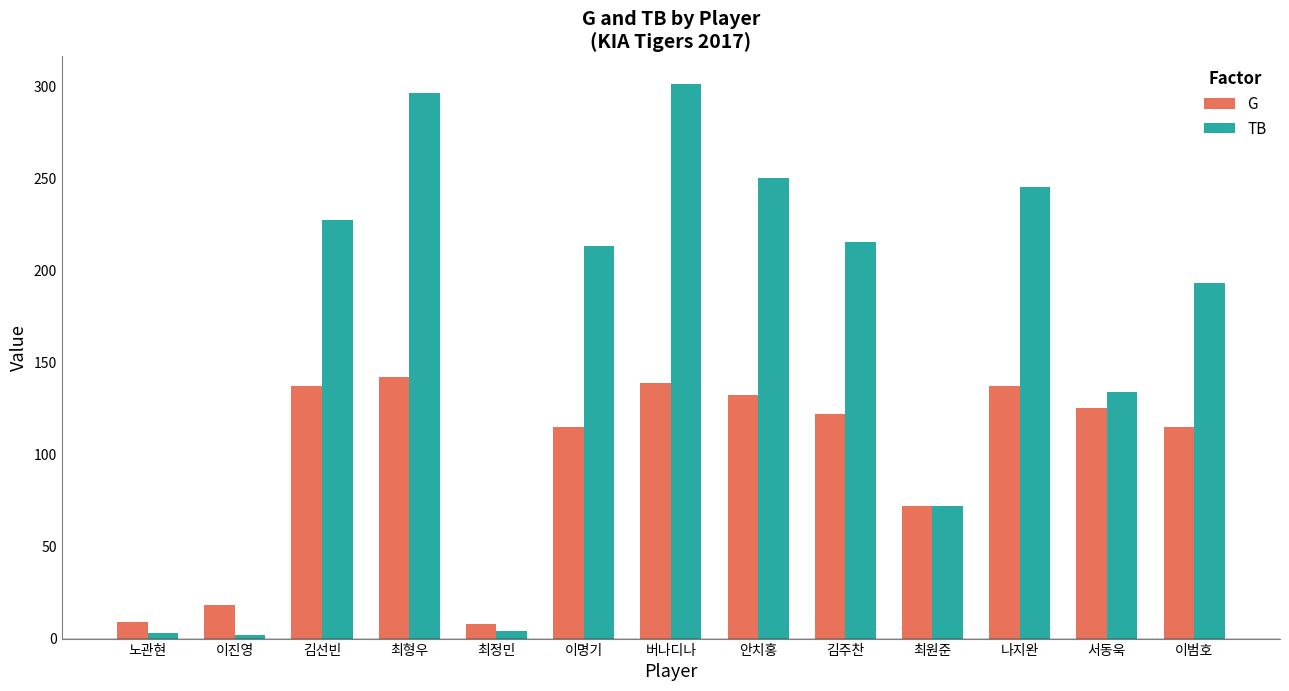

What is the difference between the TB values at 안치홍 and 최형우?

46